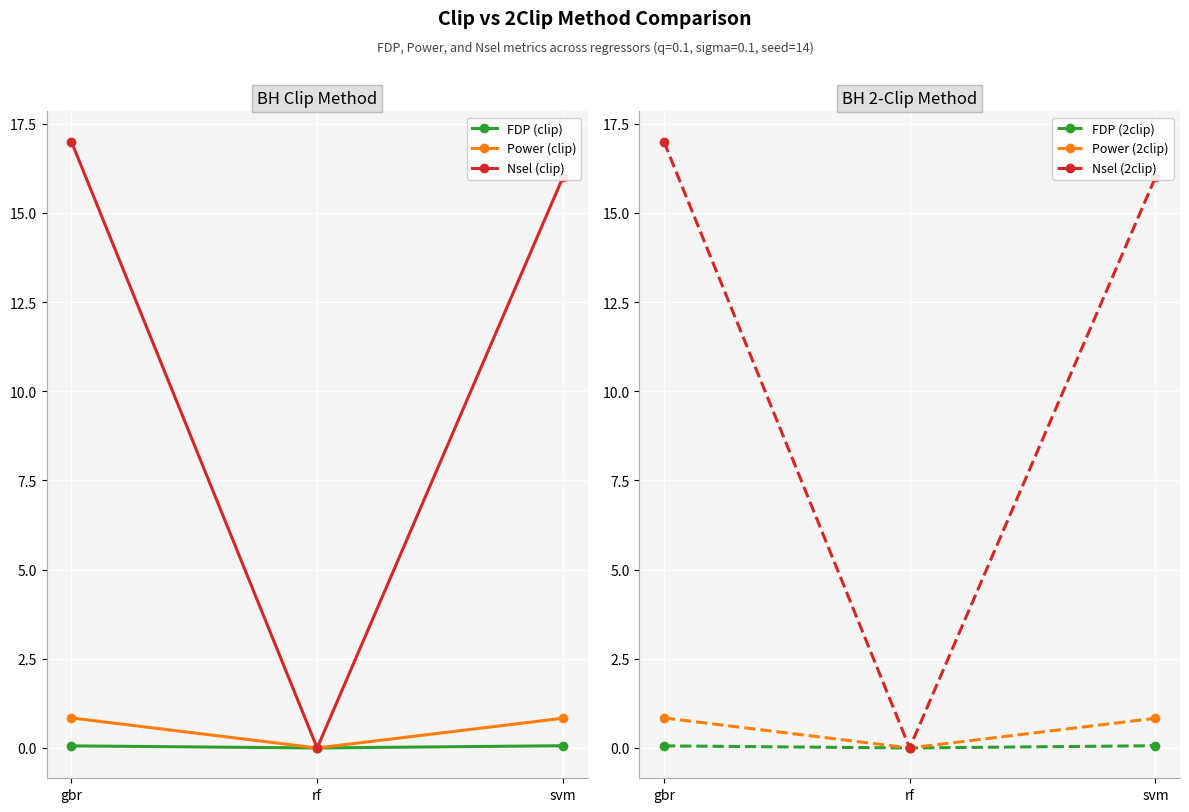

What position from the left is gbr?

1